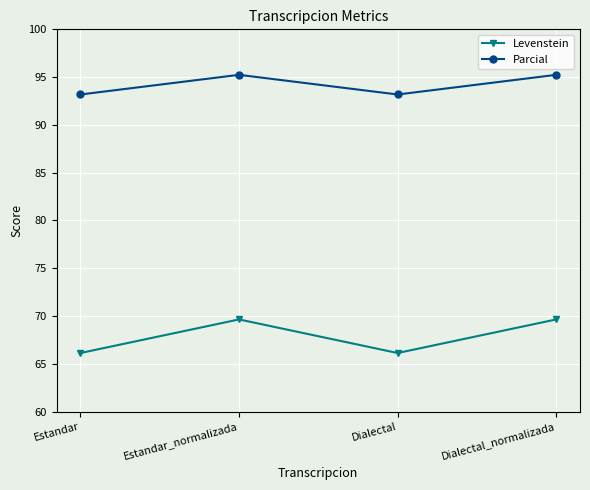

What are all the series names shown in the legend?

Levenstein, Parcial